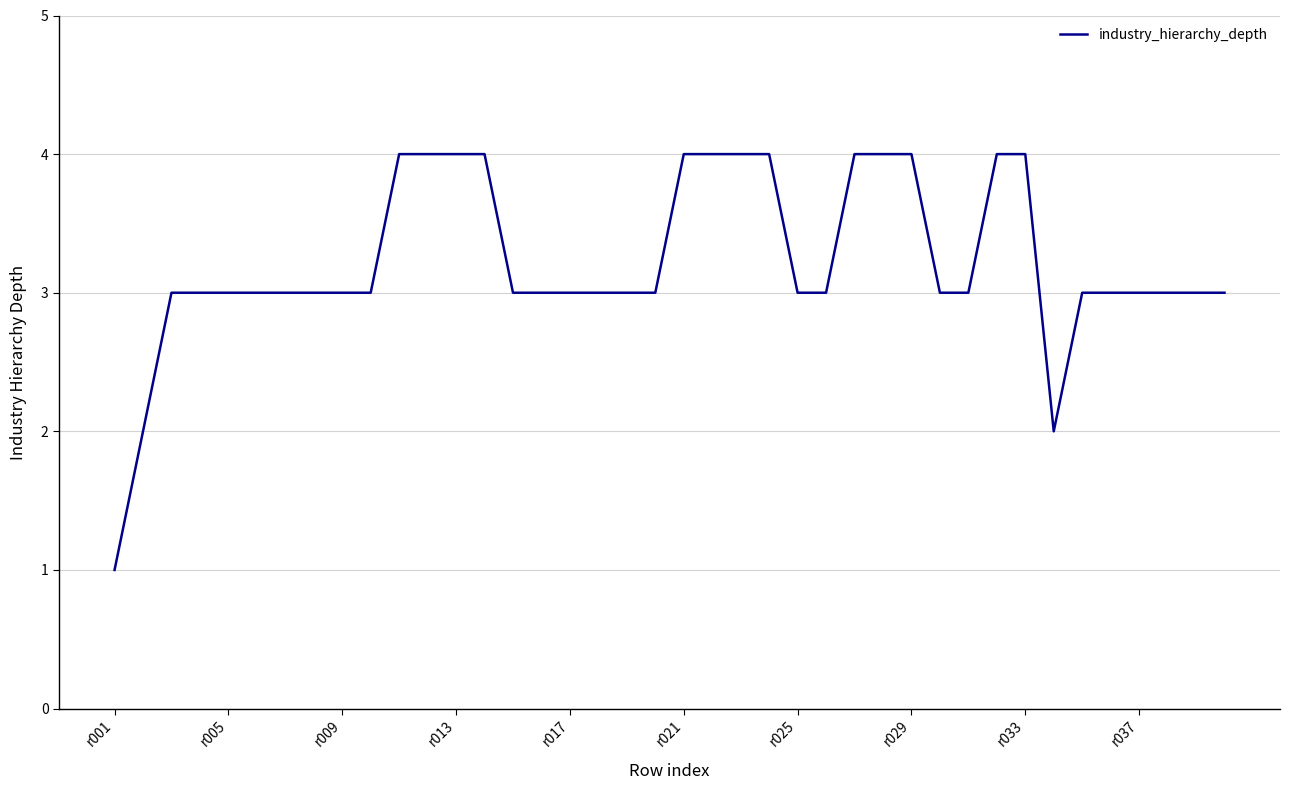

What is the average value?

3